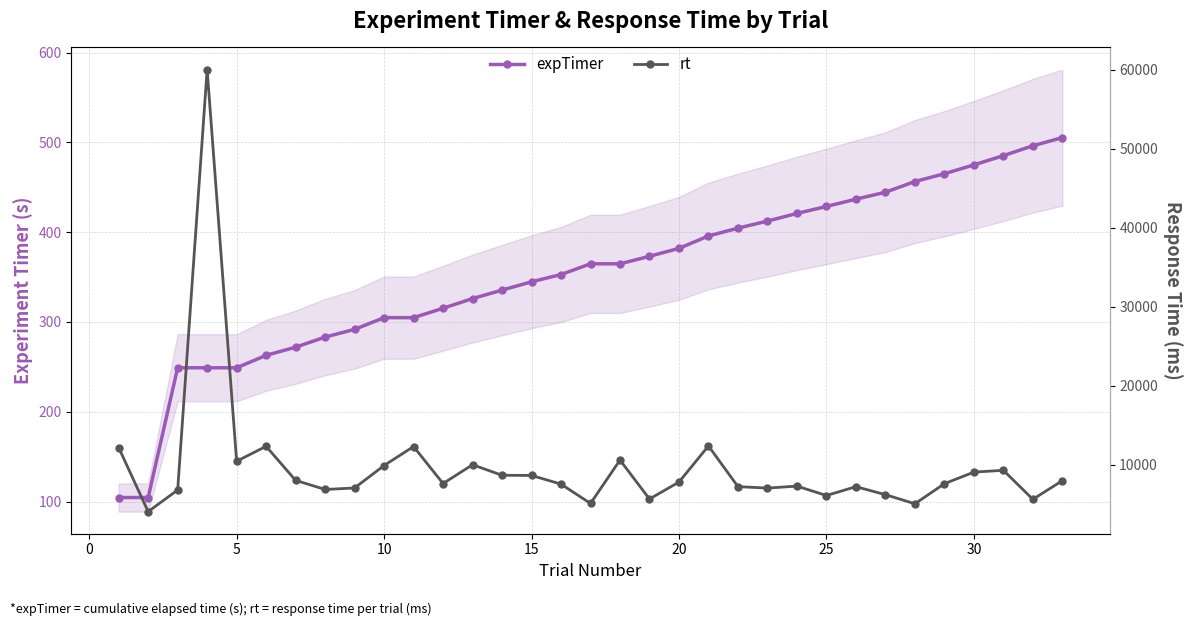

At how many categories does at least one series exceed 20834?

1